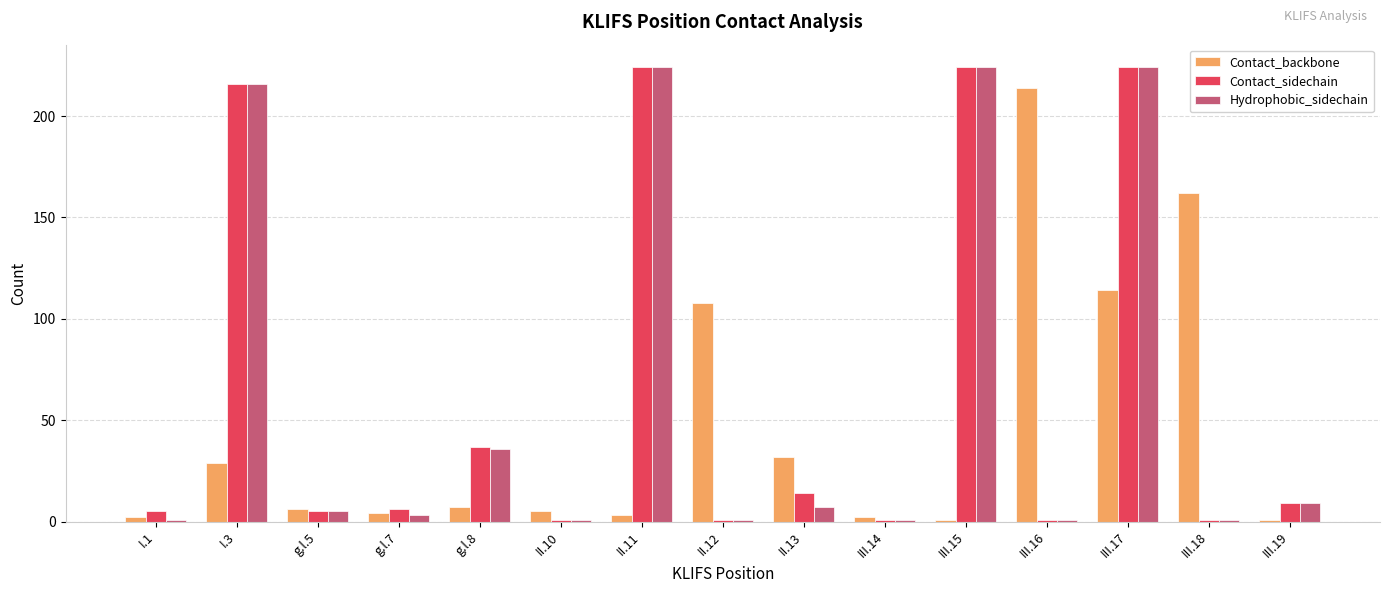

Is the value of Contact_sidechain at III.15 greater than the value of Hydrophobic_sidechain at g.l.8?

Yes